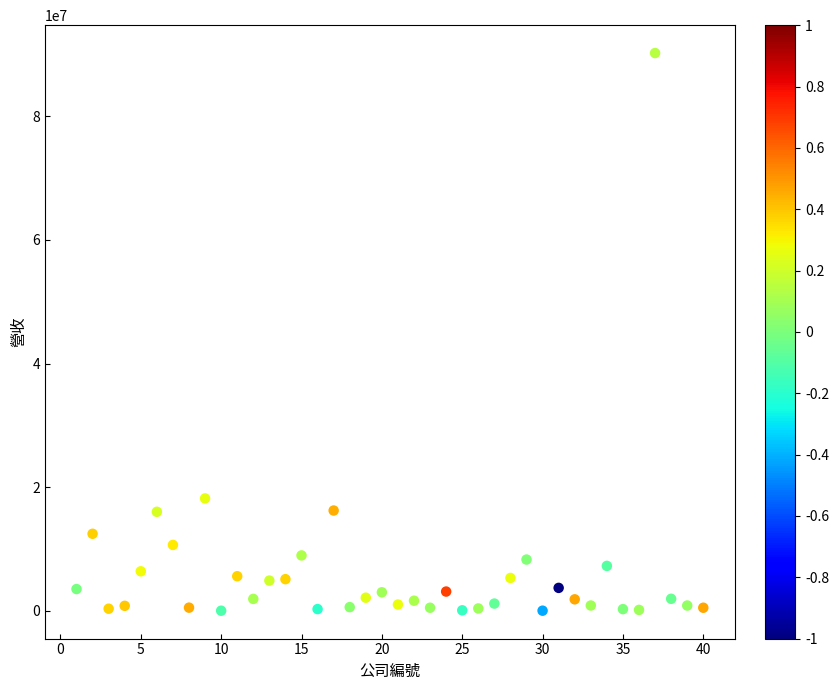

What is the range of Y values (max minus min)?

90244139